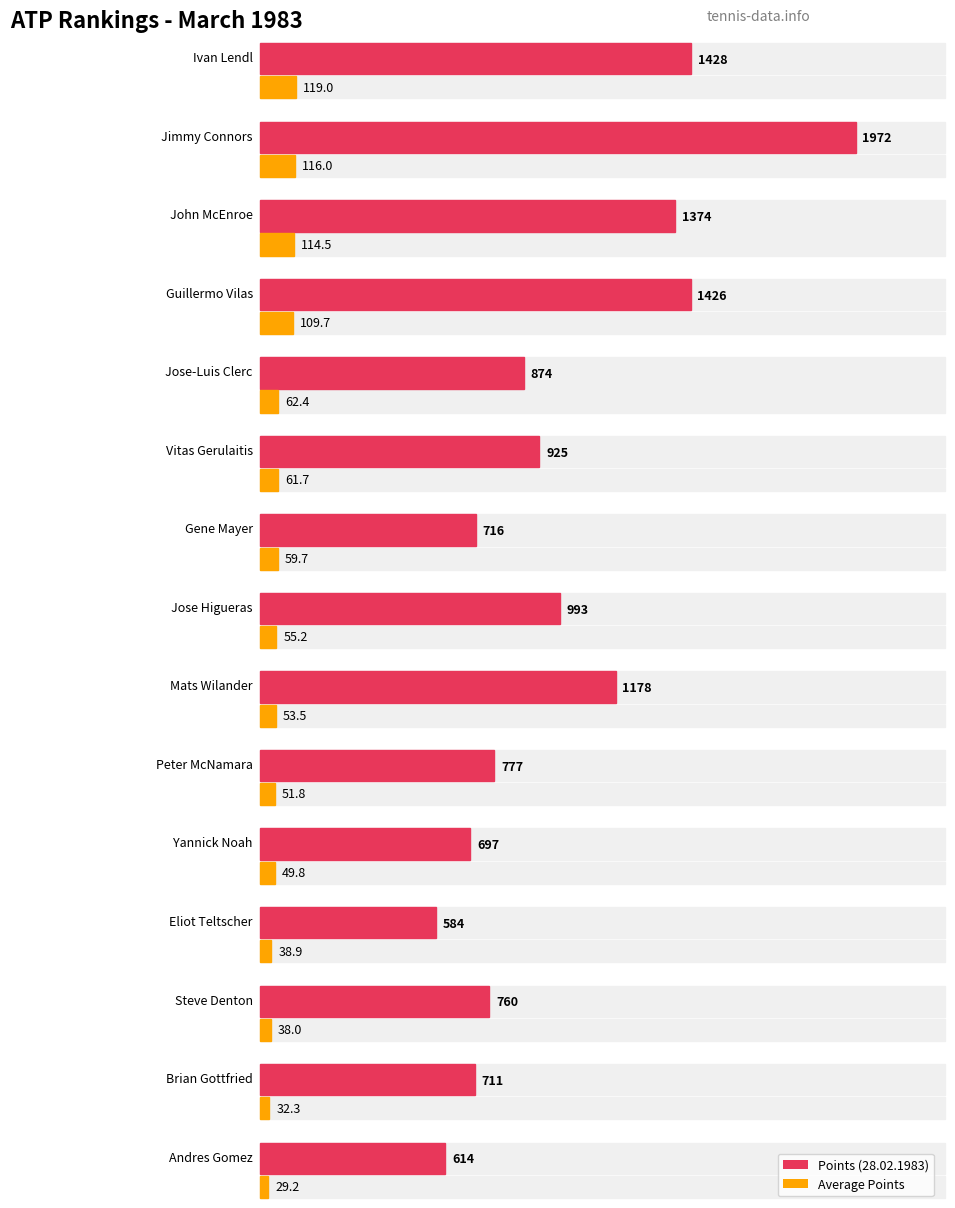

Between Jose-Luis Clerc and Vitas Gerulaitis, which is larger?

Vitas Gerulaitis